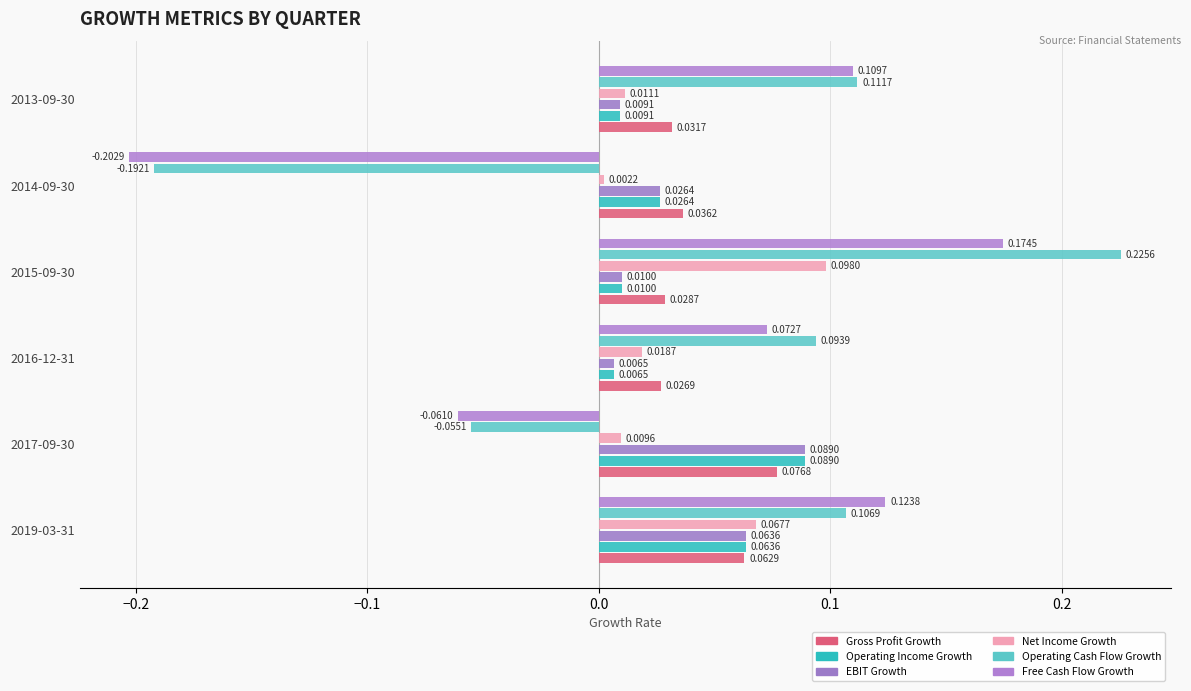

How many values in Operating Cash Flow Growth are above zero?

4